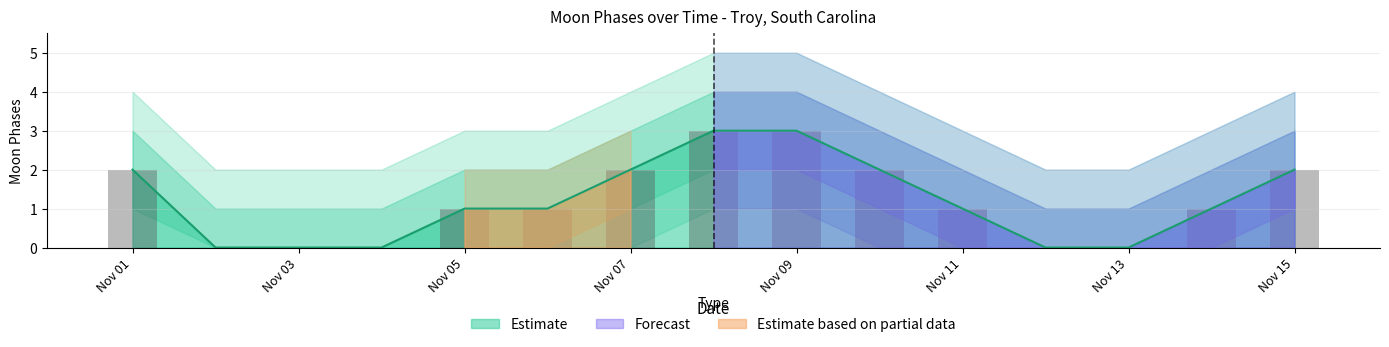

At which label does lower_1 reach its peak?

2022-11-08